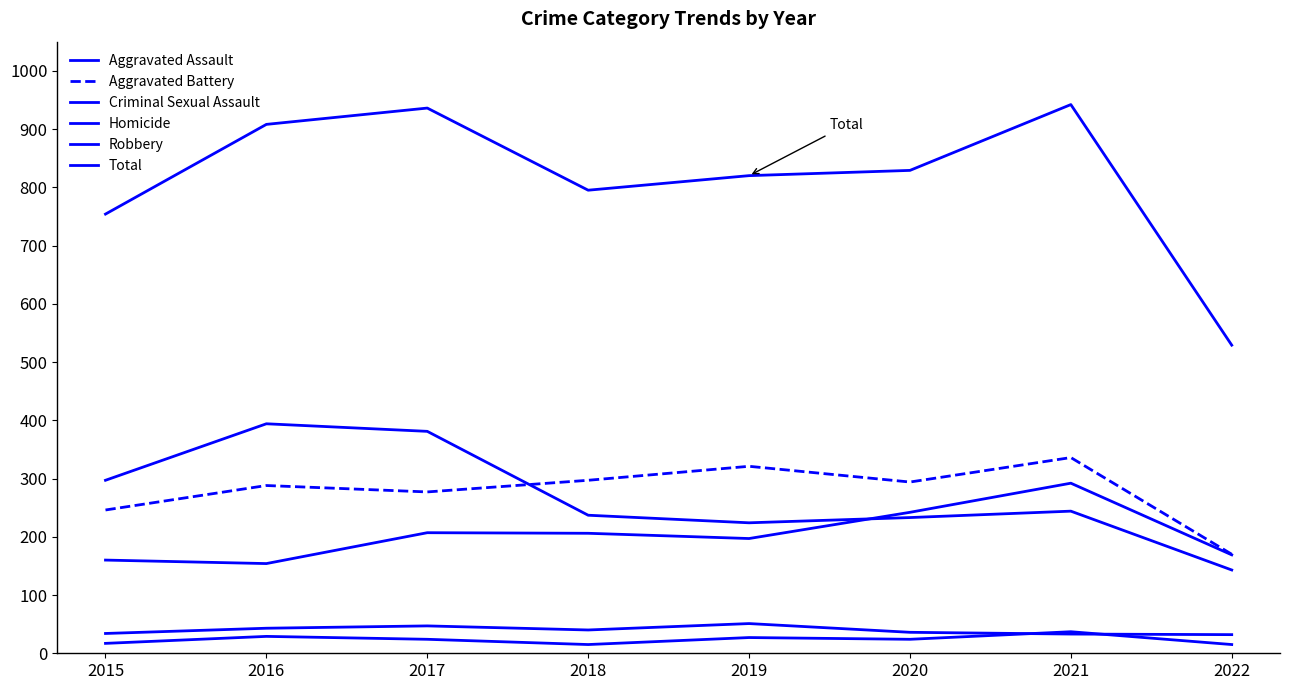

Reading left to right, transcribe all the data shown in this chart.

Aggravated Assault: 160	154	207	206	197	242	292	169
Aggravated Battery: 246	288	277	297	321	294	336	170
Criminal Sexual Assault: 34	43	47	40	51	36	33	32
Homicide: 17	29	24	15	27	24	37	15
Robbery: 297	394	381	237	224	233	244	143
Total: 754	908	936	795	820	829	942	529